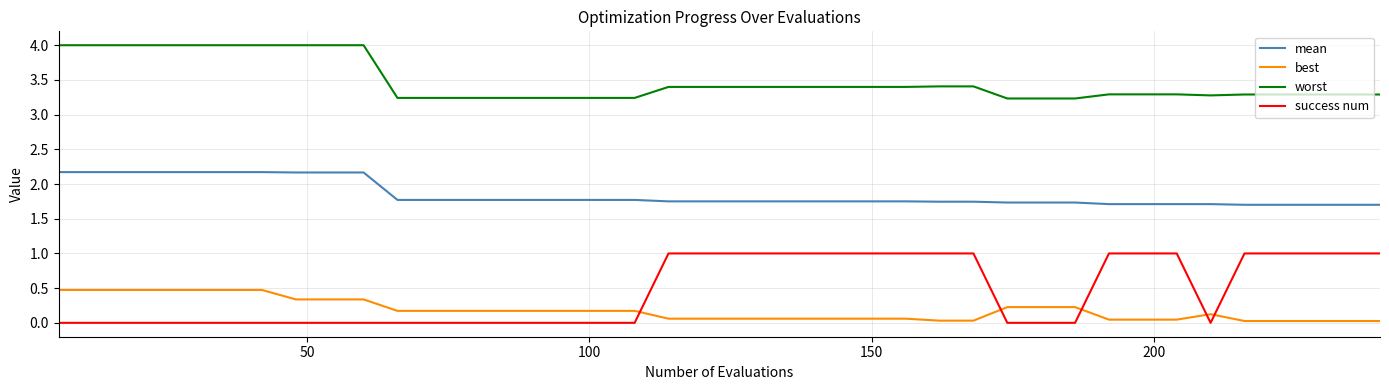

At how many categories does at least one series exceed 3?

40